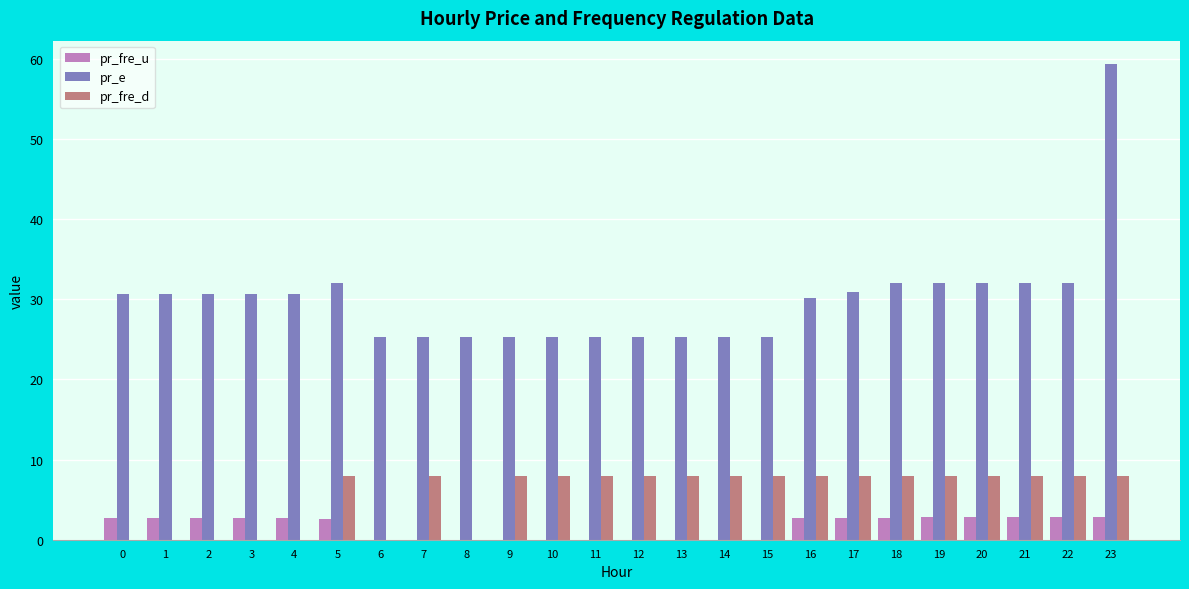

How many groups of bars are there?

24